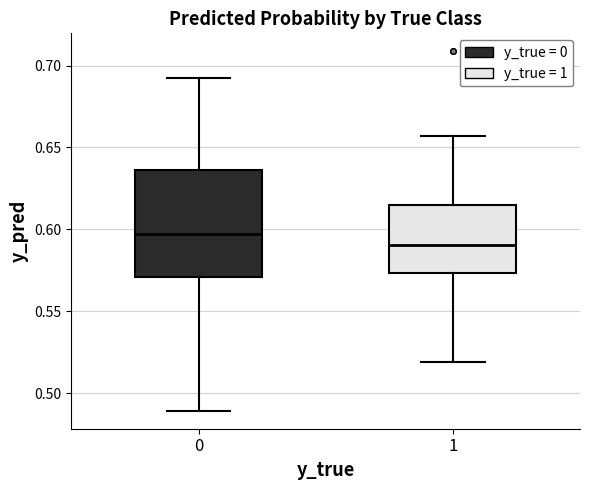

Where does the lower whisker of the box at x = 0 end on the y-axis? The values are not printed on the chart, so give them approximately, as read against the axis.

0.490